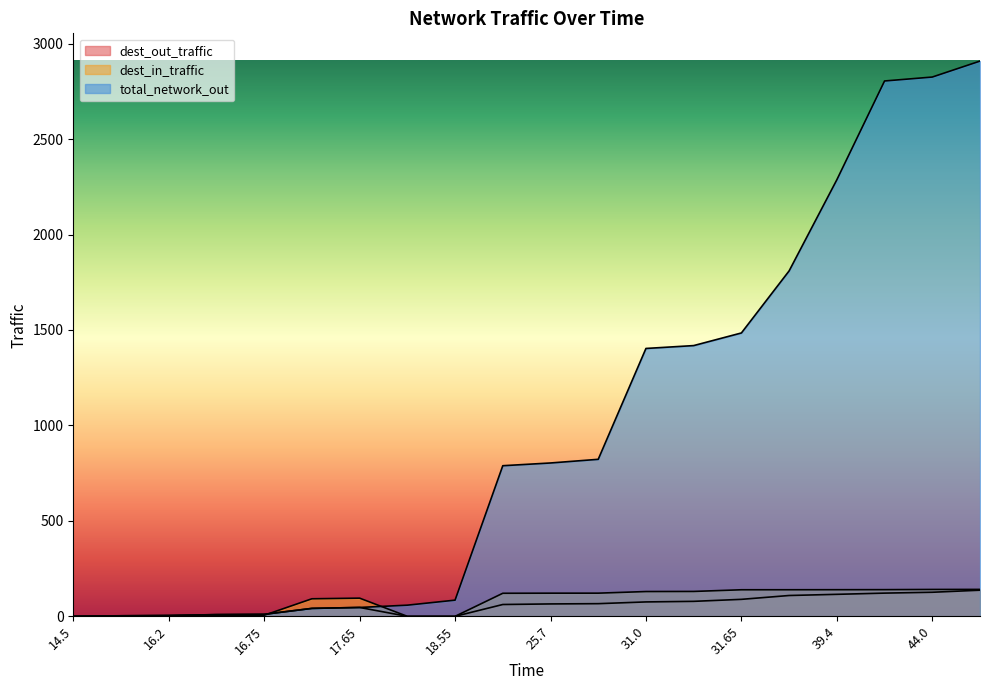

Reading left to right, list all the values displayed in this chart.

dest_out_traffic: 14.5=0.0	14.6=2.7	16.2=4.3	16.5=9.1	16.75=10.6	17.2=41.6	17.65=46.5	17.7=0.0	18.55=0.0	25.6=62.0	25.7=65.0	25.85=66.4	31.0=75.5	31.1=78.5	31.65=89.0	35.4=109.2	39.4=115.3	43.85=121.6	44.0=126.2	44.65=137.0
dest_in_traffic: 14.5=0.0	14.6=3.1	16.2=3.2	16.5=5.4	16.75=5.6	17.2=92.0	17.65=95.3	17.7=0.0	18.55=0.0	25.6=120.9	25.7=121.4	25.85=121.4	31.0=129.9	31.1=130.5	31.65=139.2	35.4=139.3	39.4=139.5	43.85=139.8	44.0=140.8	44.65=141.2
total_network_out: 14.5=0.0	14.6=2.7	16.2=4.3	16.5=9.1	16.75=10.6	17.2=41.6	17.65=46.5	17.7=58.6	18.55=84.8	25.6=789.0	25.7=803.3	25.85=822.5	31.0=1403.2	31.1=1418.2	31.65=1484.4	35.4=1809.4	39.4=2286.8	43.85=2804.3	44.0=2824.9	44.65=2908.4